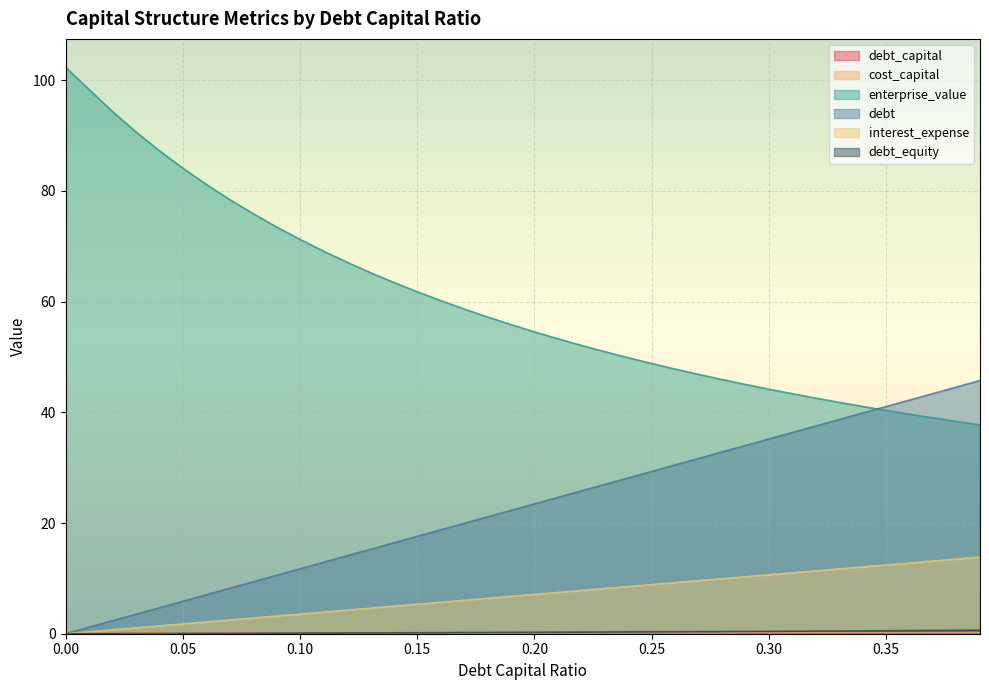

What value does the debt_equity series have at 0.28?

0.4